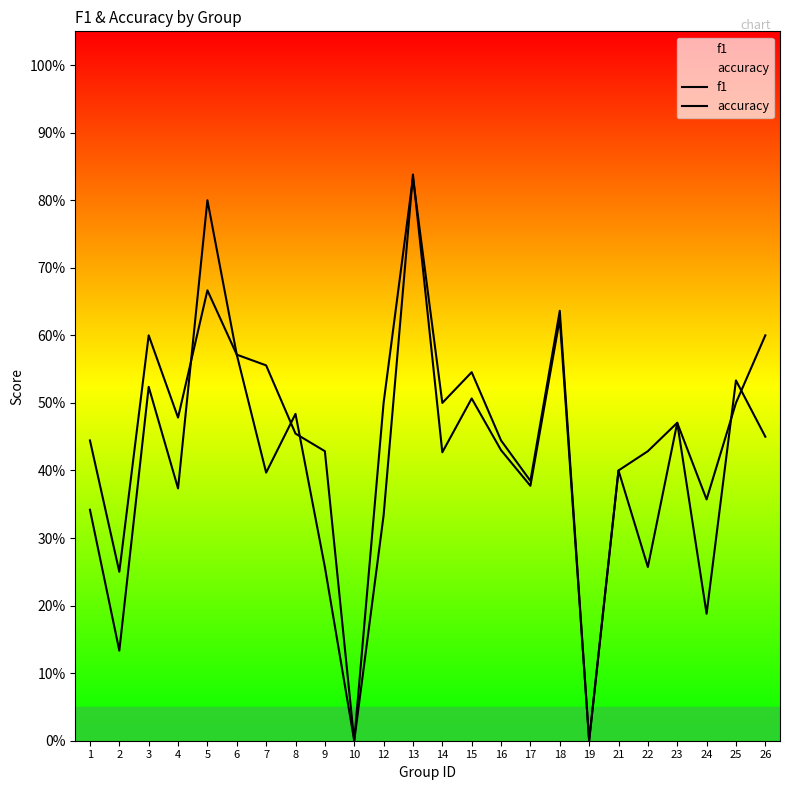

In f1, how many points are lower than both neighbors (excluding endpoints)?

9